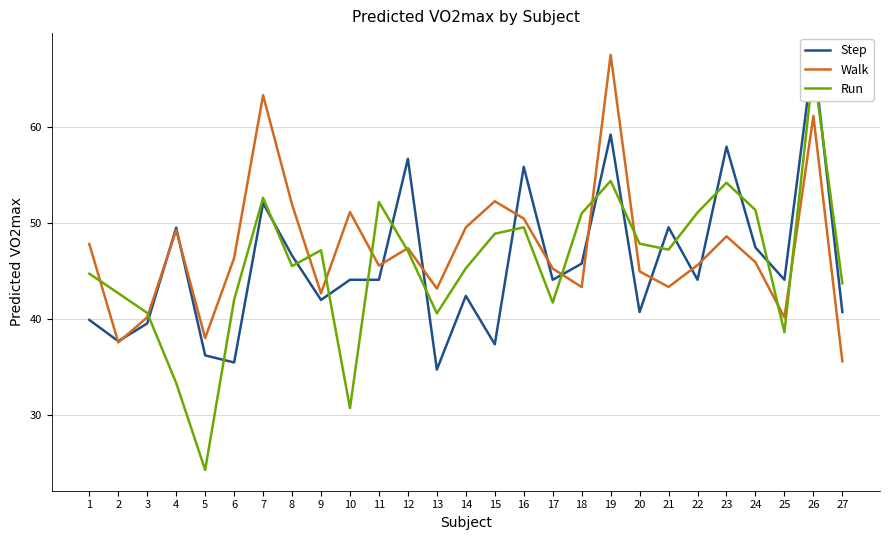

Between which two adjacent categories do Run and Walk first intersect?

1 and 2